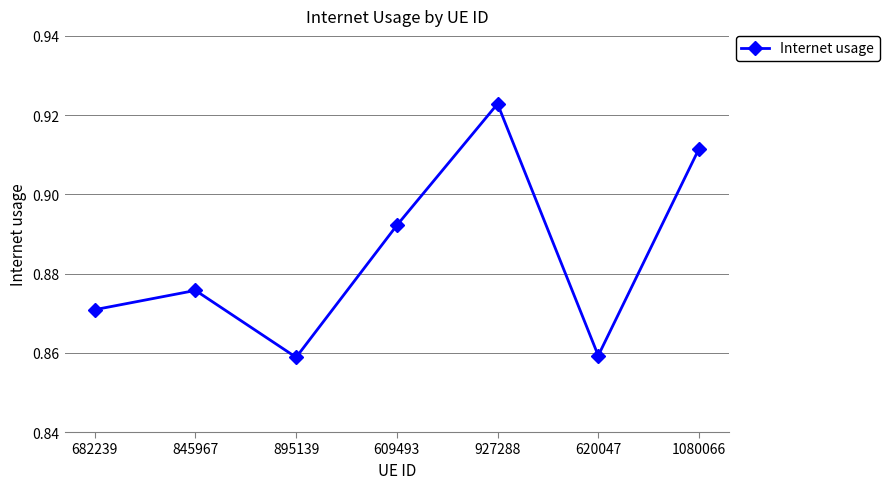

What is the sum of all values?

6.2